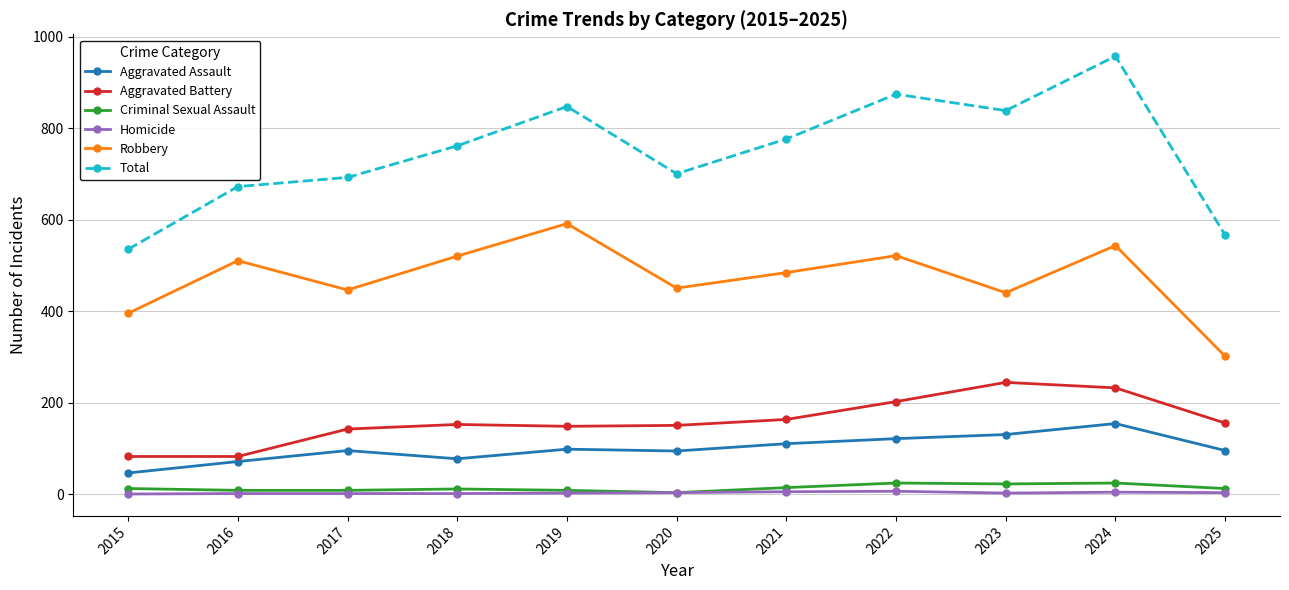

True or false: Aggravated Assault and Robbery intersect in this chart.

False